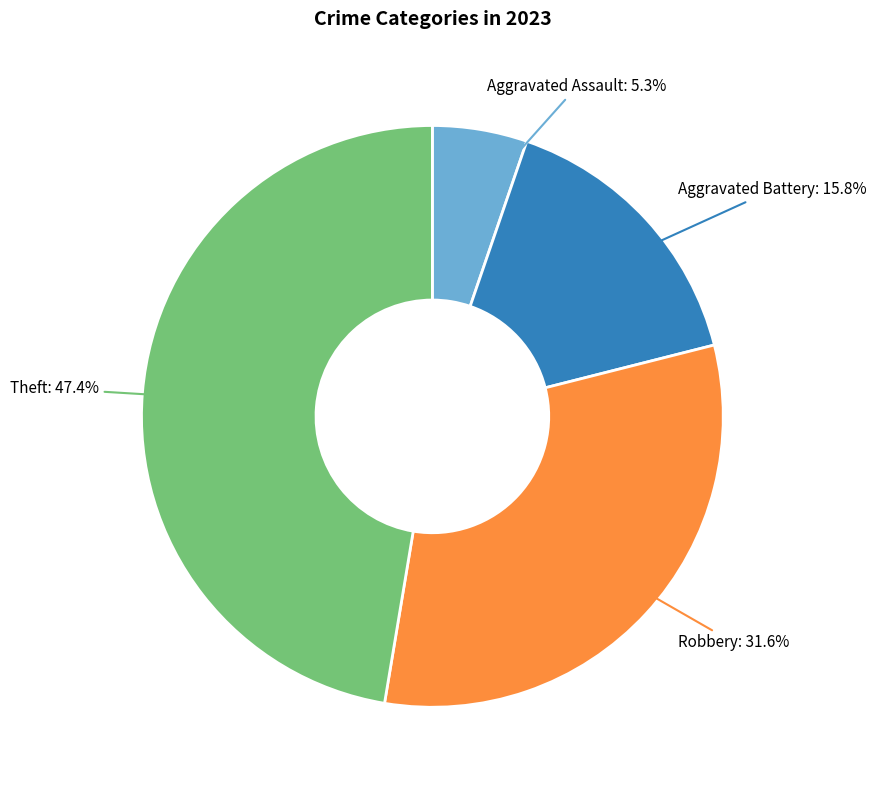

How many slices are in this pie chart?

4